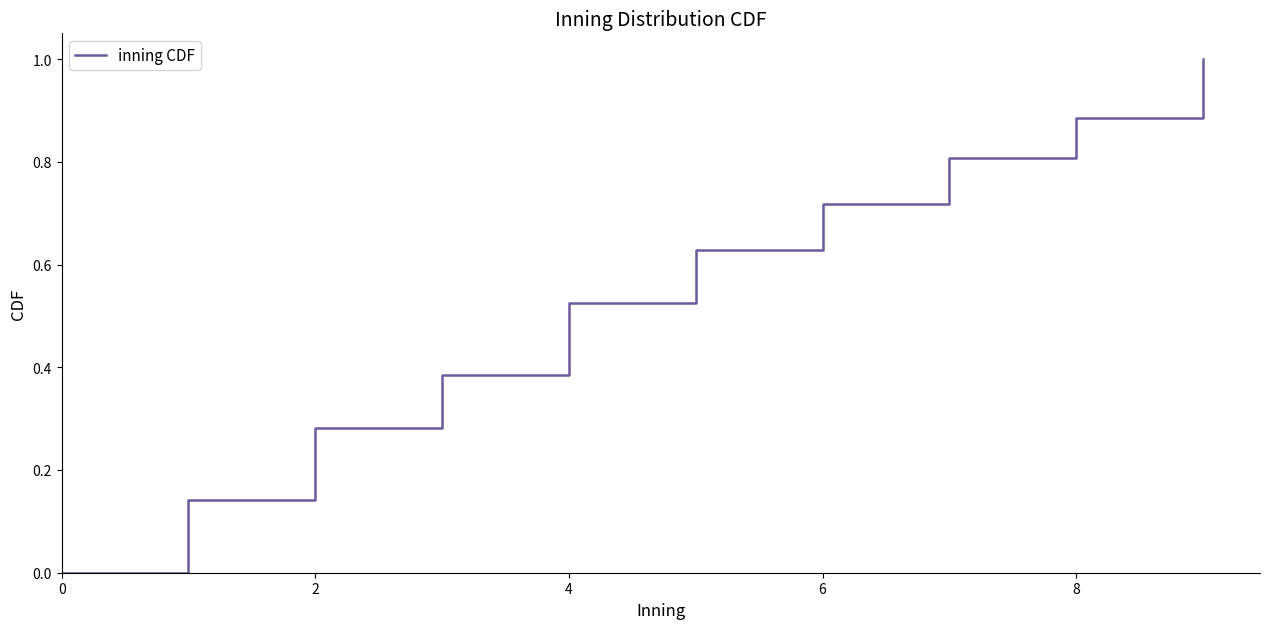

Reading left to right, transcribe all the data shown in this chart.

0.0	0.0	0.1	0.1	0.3	0.3	0.4	0.4	0.5	0.5	0.6	0.6	0.7	0.7	0.8	0.8	0.9	0.9	1.0